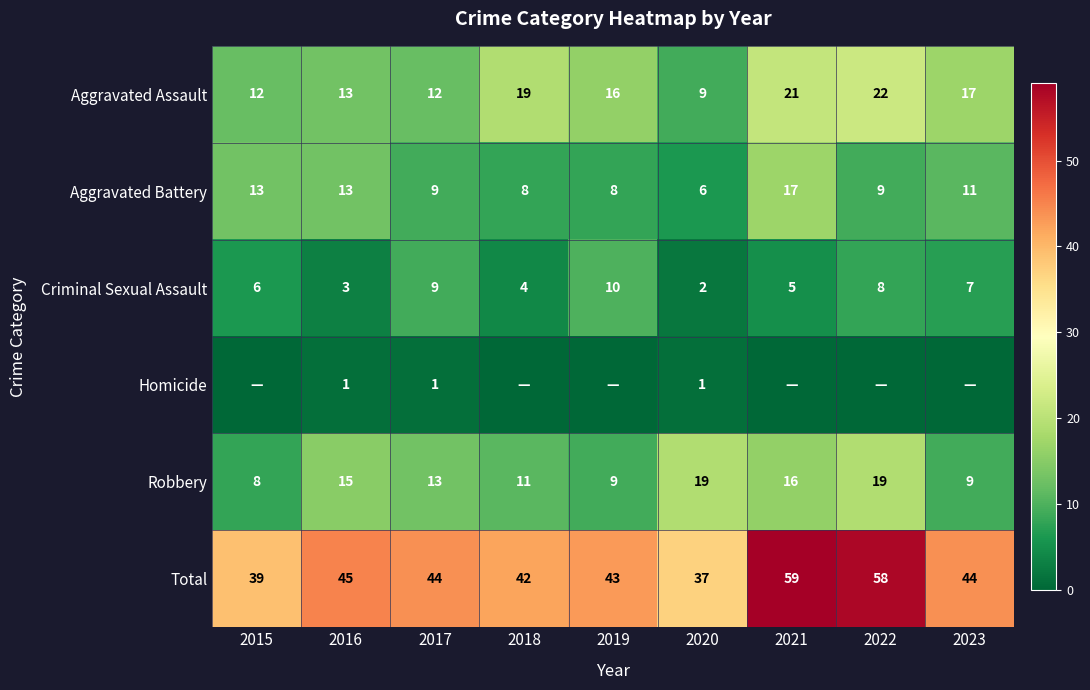

Is it true that Aggravated Assault equals 5 at 2023?

False